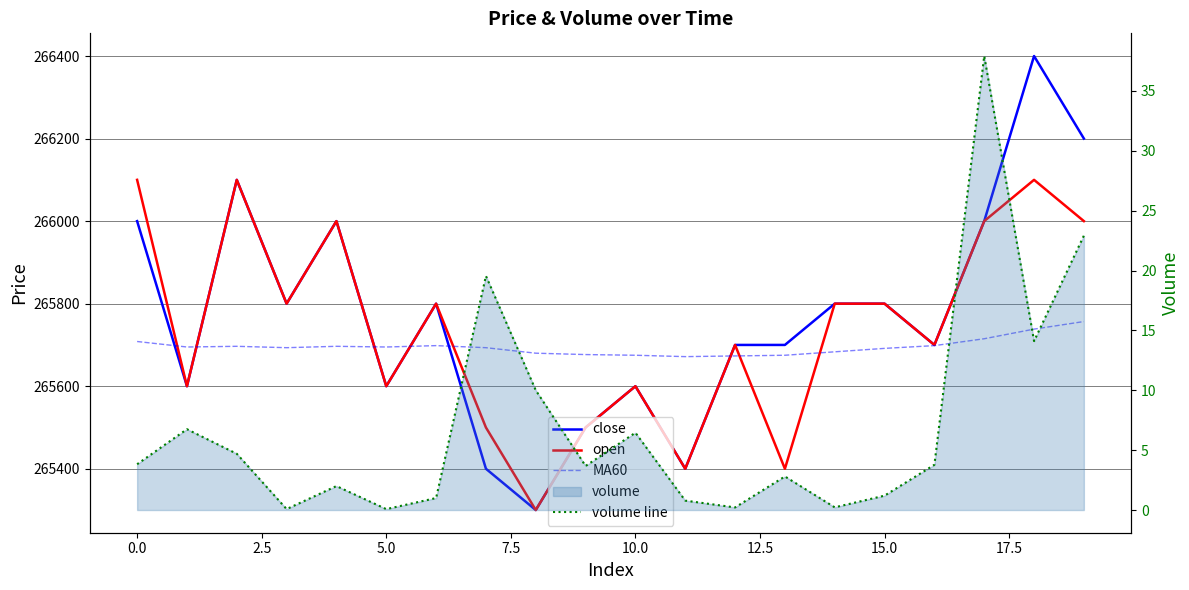

What is the greatest value displayed?

266400.0